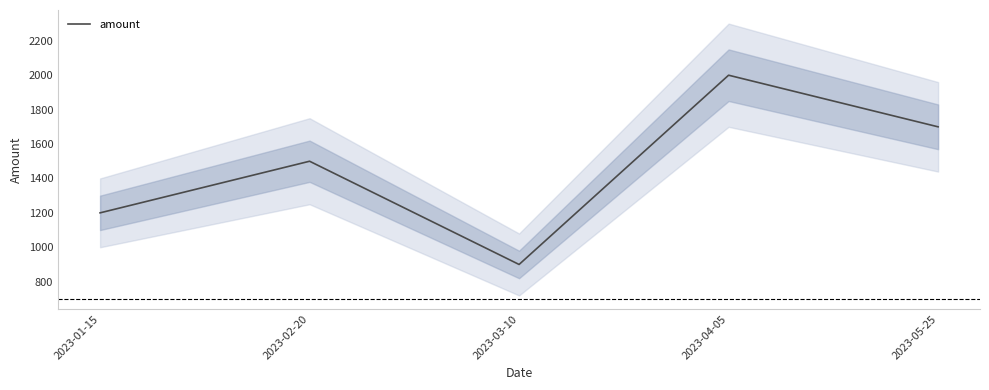

At which category does the chart reach its minimum across all series?

2023-03-10